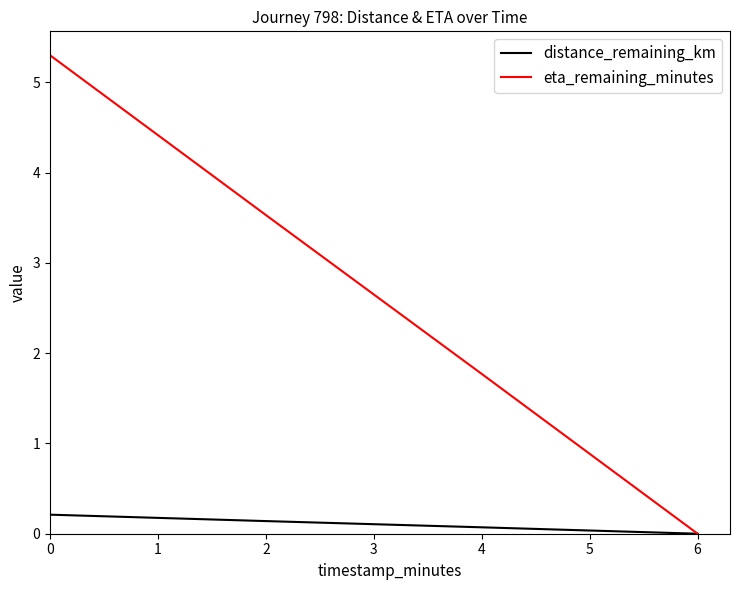

Where is distance_remaining_km nearest to the value 0?

6